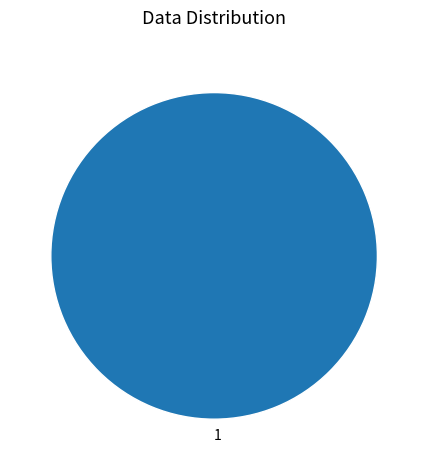

The 1 slice represents 94% of the pie. True or false?

False